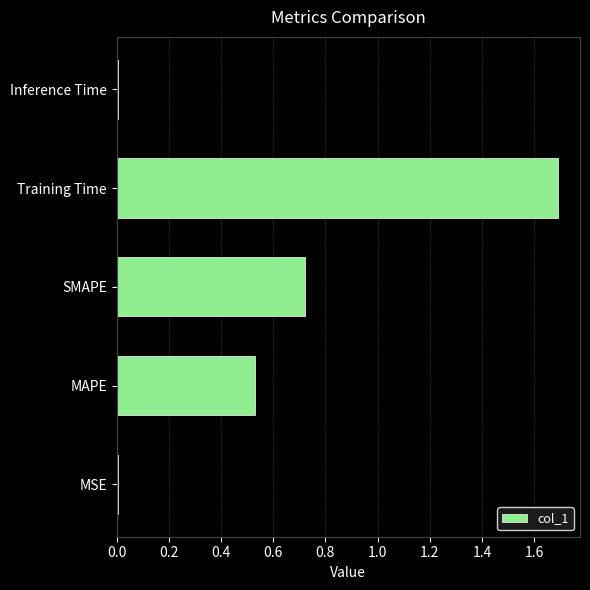

What is the greatest value displayed?

1.7